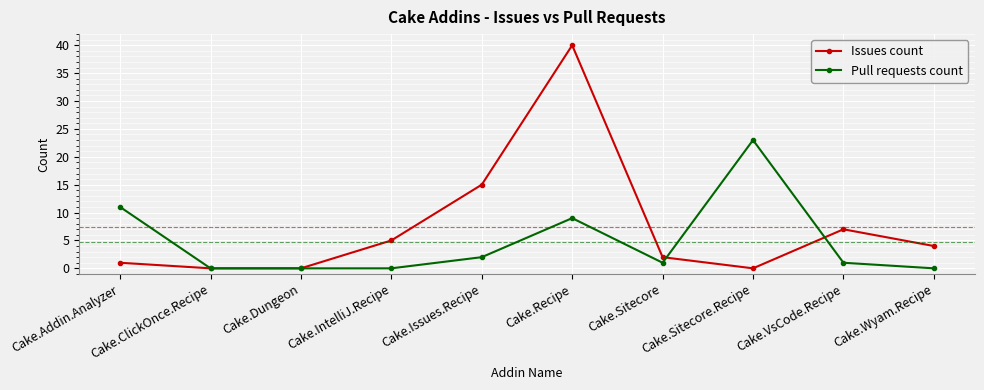

Does the chart display data point markers on the line(s)?

Yes